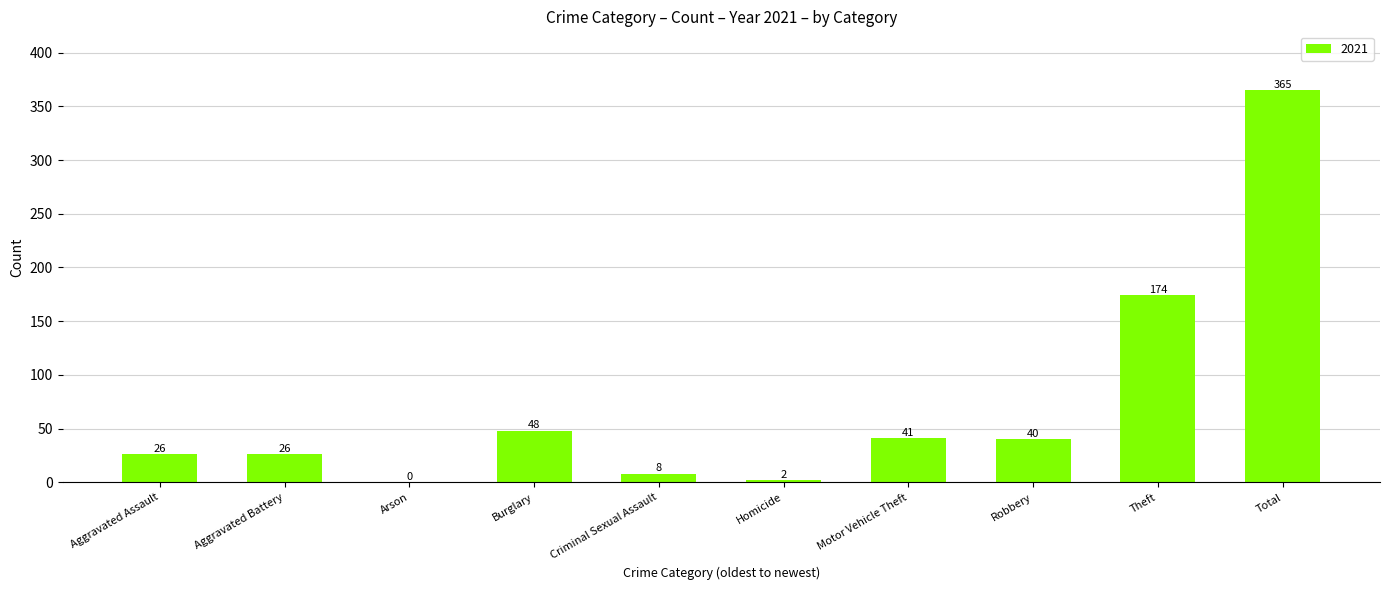

At which label does the data first exceed 40?

Burglary